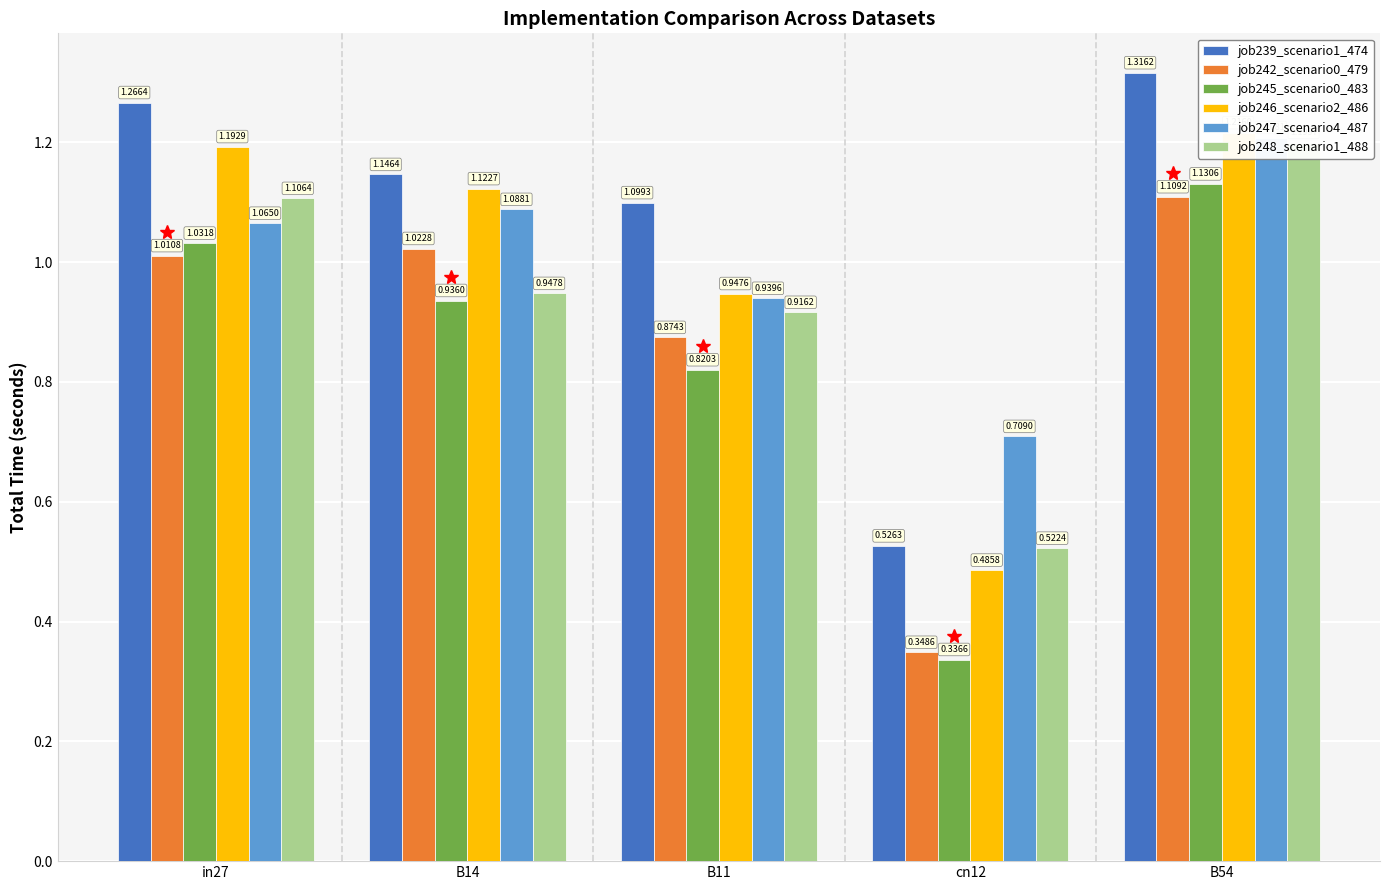

How many bars are there in each group?

6